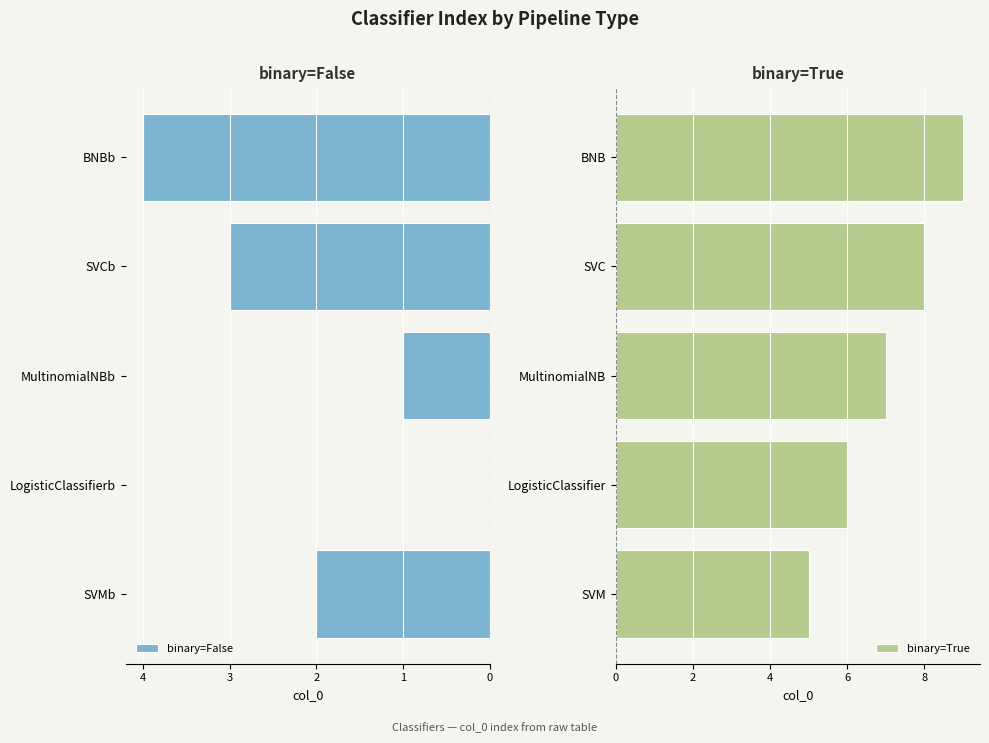

Does the chart contain stacked bars?

No